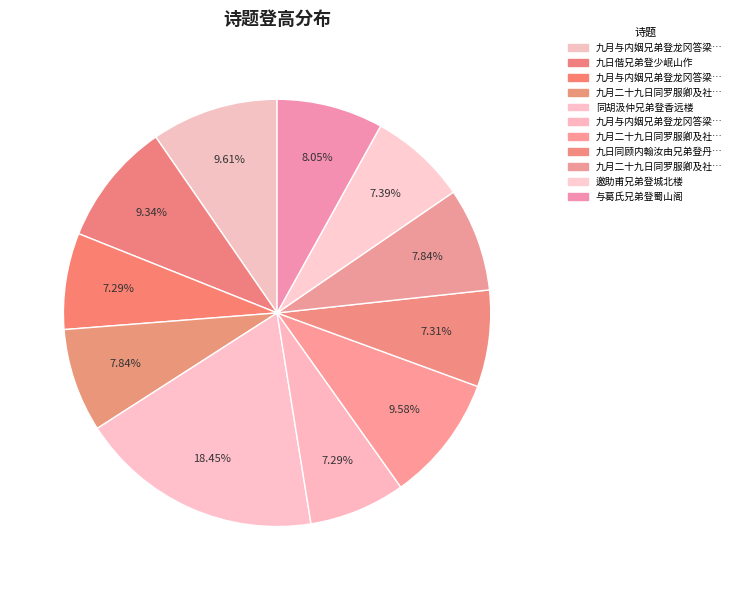

Count the number of slices in the pie.

11